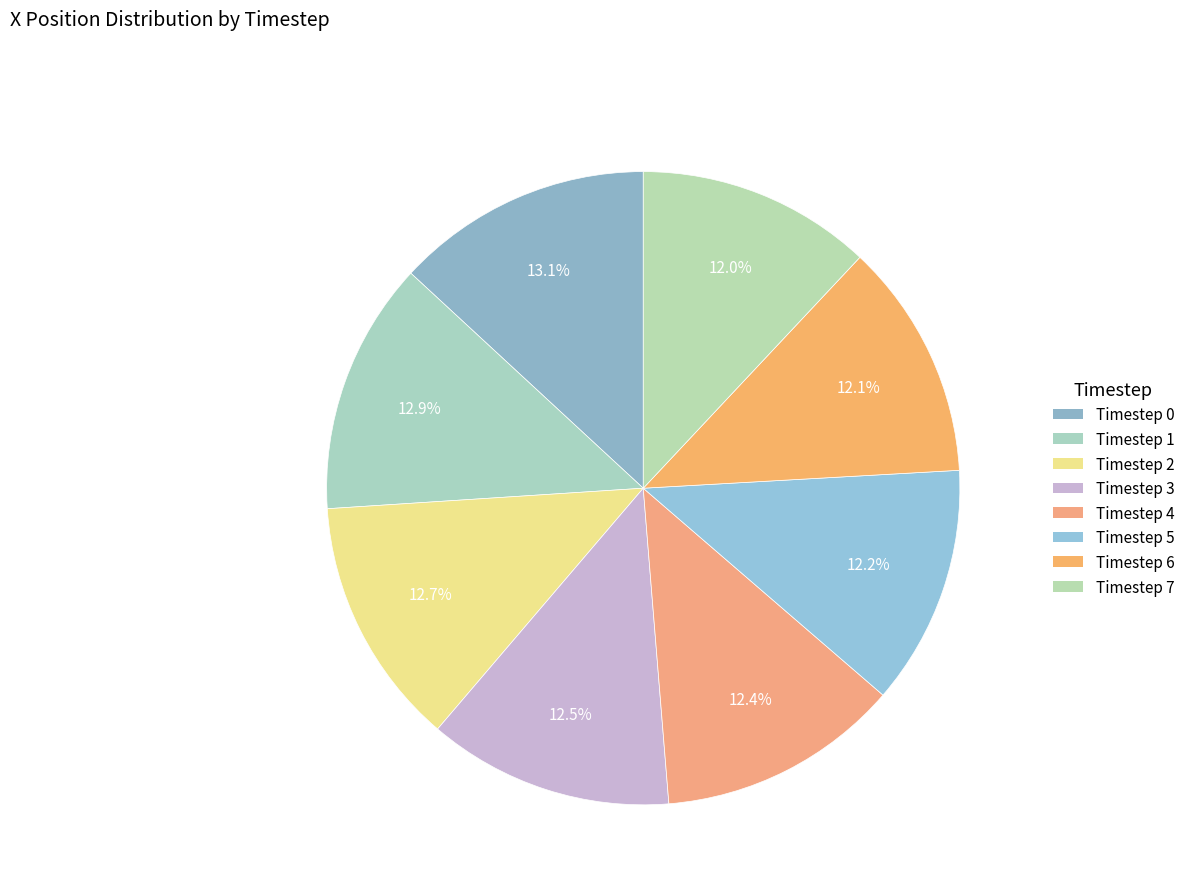

Does any single category account for the majority?

No